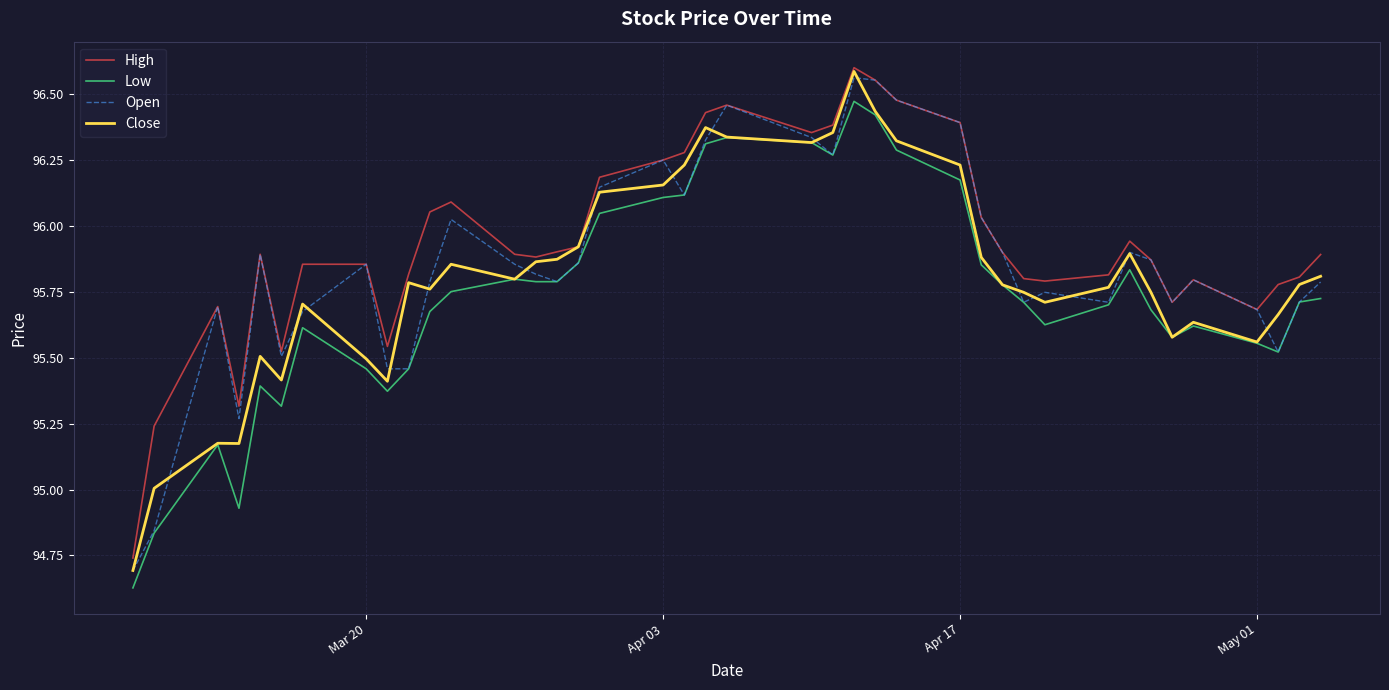

What are all the series names shown in the legend?

High, Low, Open, Close